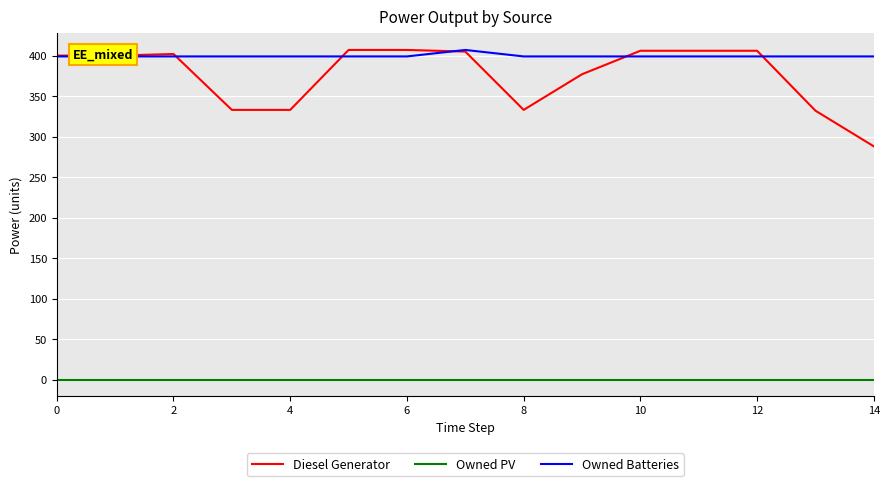

Rank the series by their maximum value, from lowest to highest.

Owned PV, Diesel Generator, Owned Batteries